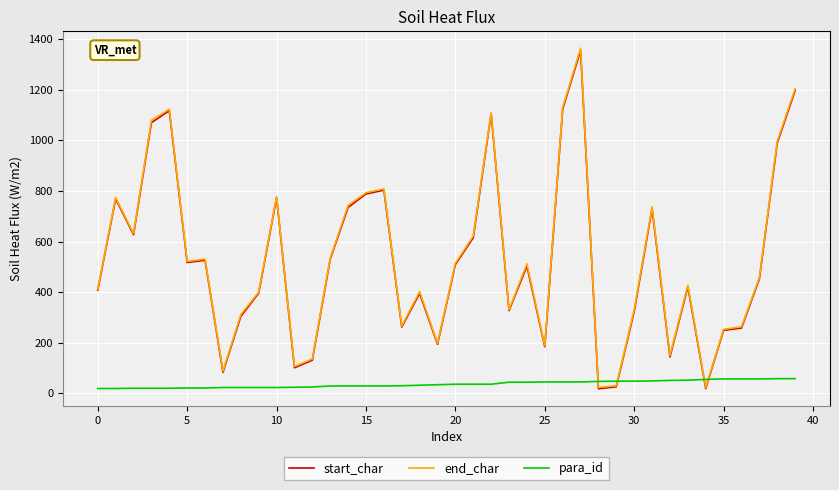

In start_char, how many points are higher than both neighbors (excluding endpoints)?

11